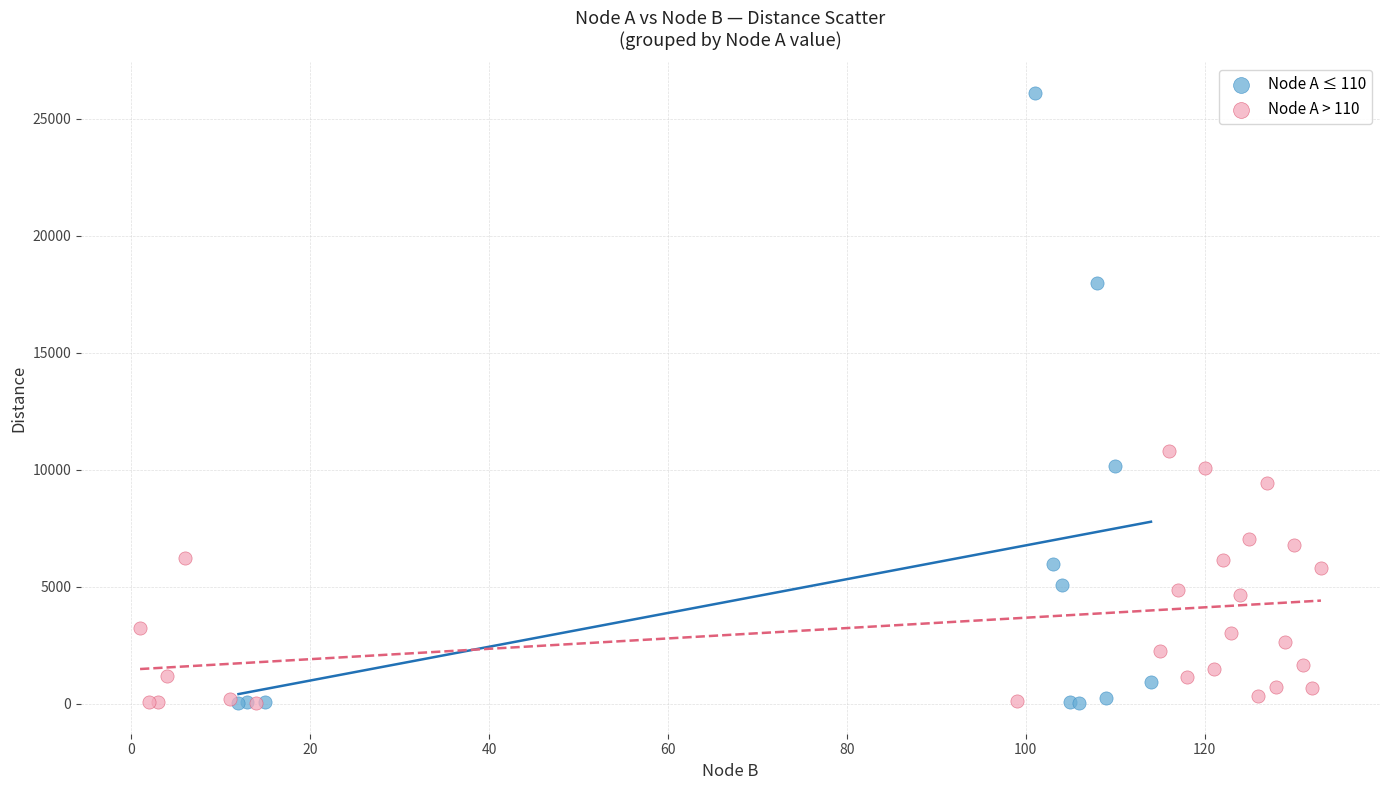

Which series reaches the maximum Y coordinate?

Node A ≤ 110